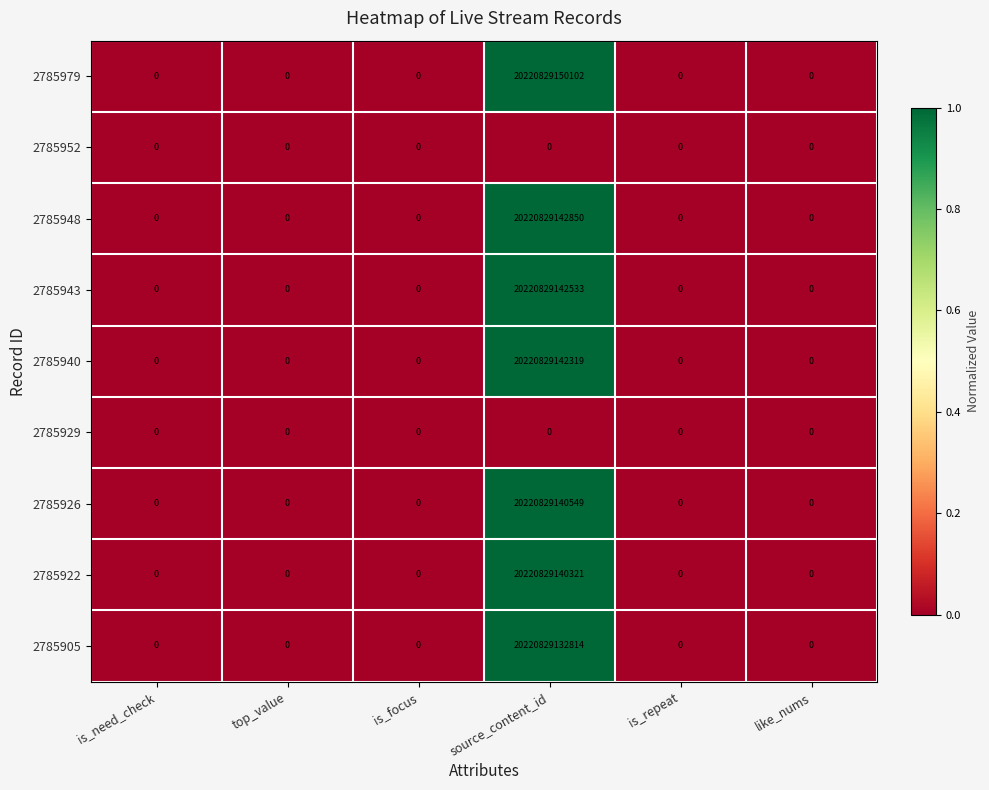

Which series has the largest range (max minus min)?

2785979